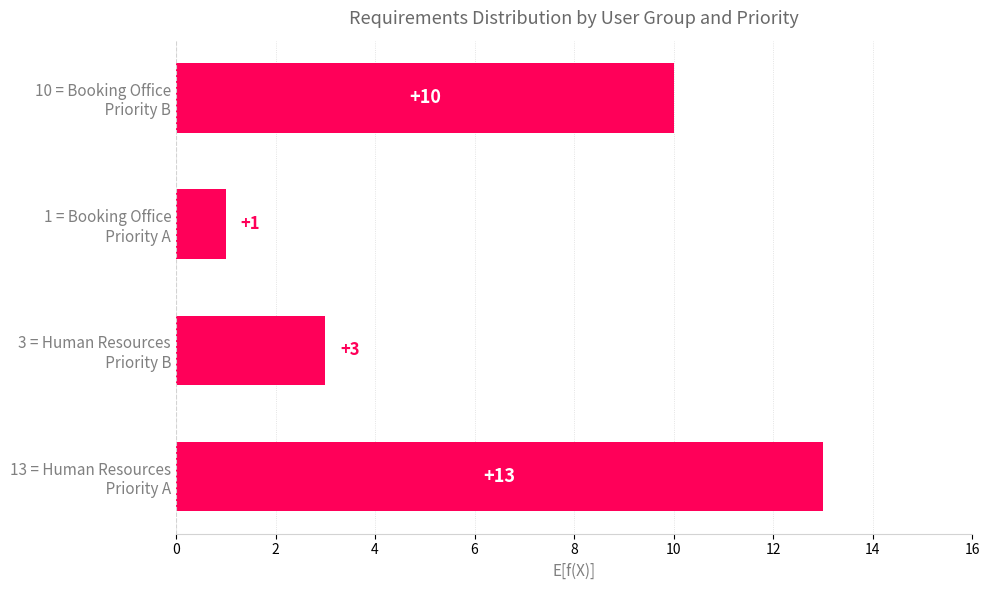

Rank the categories by value from lowest to highest.

1 = Booking Office
      Priority A, 3 = Human Resources
      Priority B, 10 = Booking Office
       Priority B, 13 = Human Resources
       Priority A